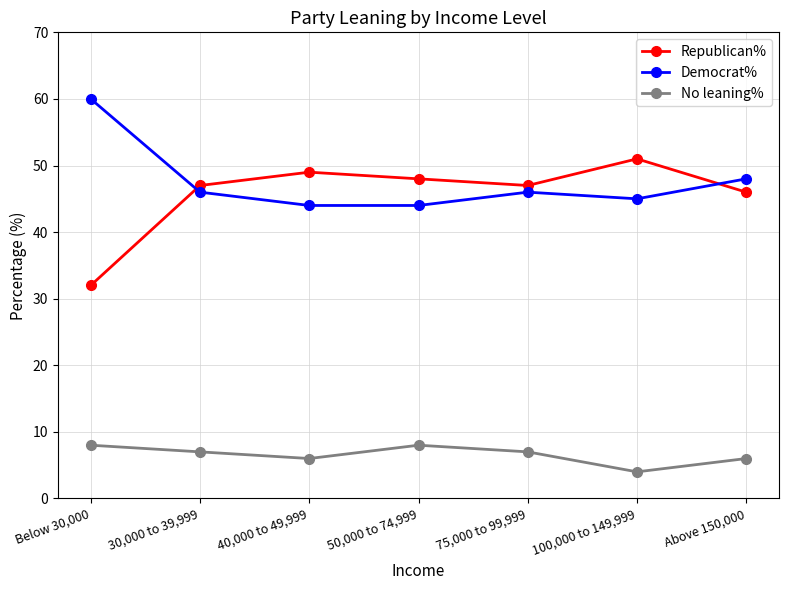

What position from the right is 75,000 to 99,999?

3